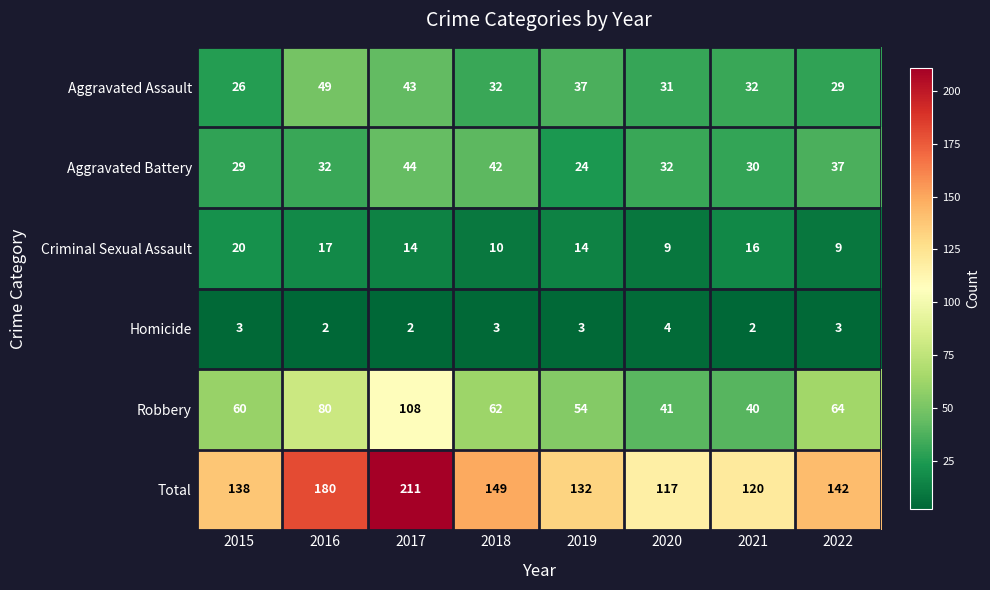

What is the difference between the maximum and minimum values in the Aggravated Battery series?

20